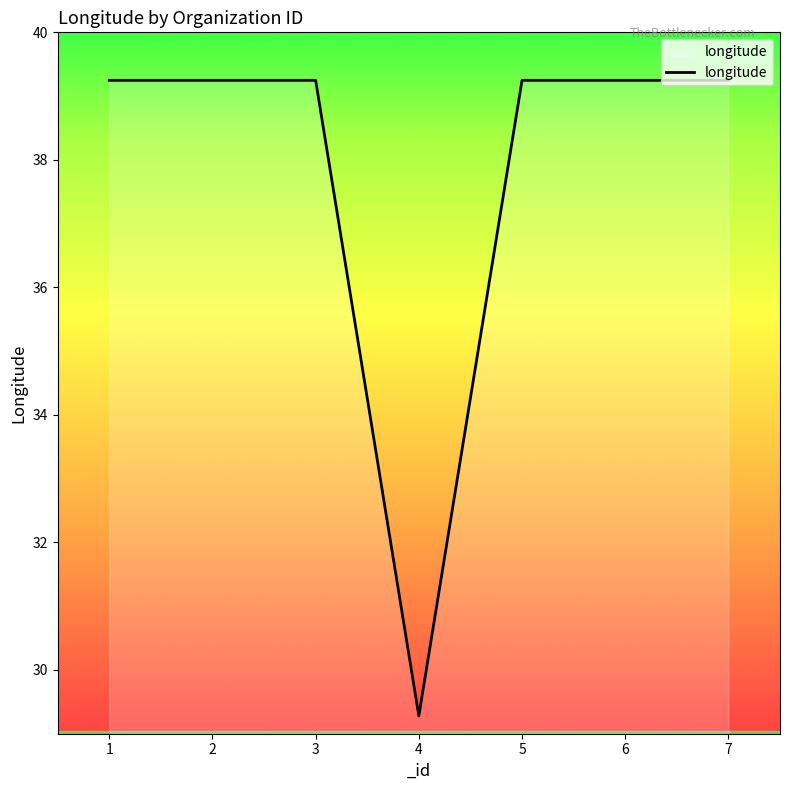

What is the sum of the values at 4 and 1?

68.5